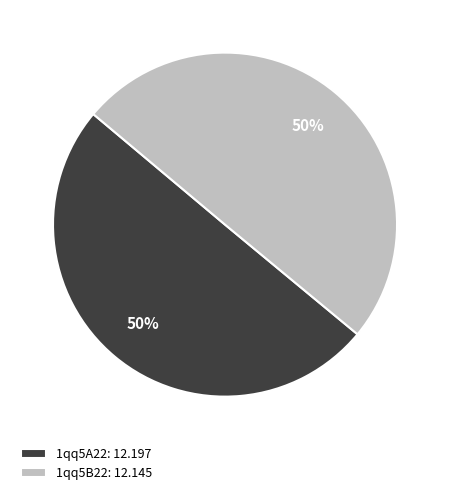

To the nearest percent, what percentage of the pie is 1qq5A22?

50%